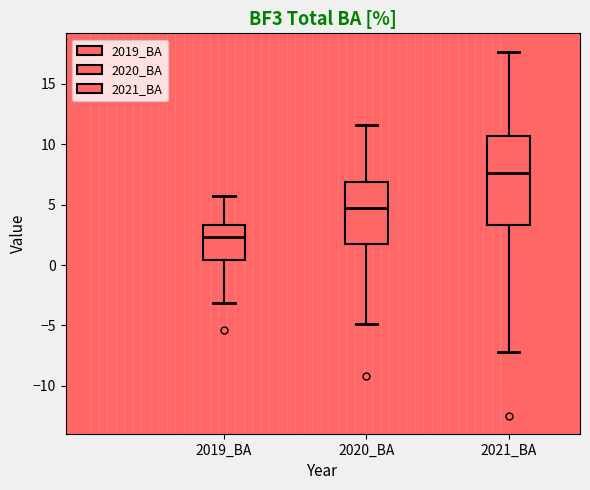

Where does the median line of the box for 2019_BA sit on the y-axis? The values are not printed on the chart, so give them approximately, as read against the axis.

2.5